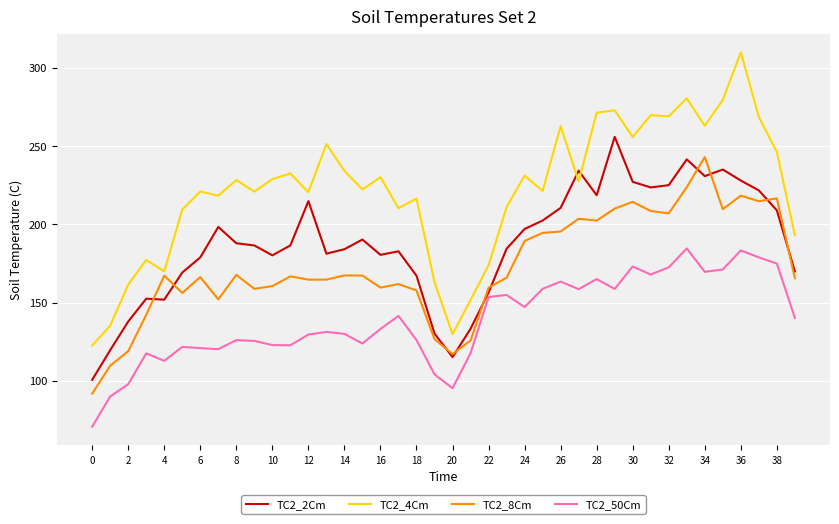

How many values in the TC2_50Cm series exceed 133?

20